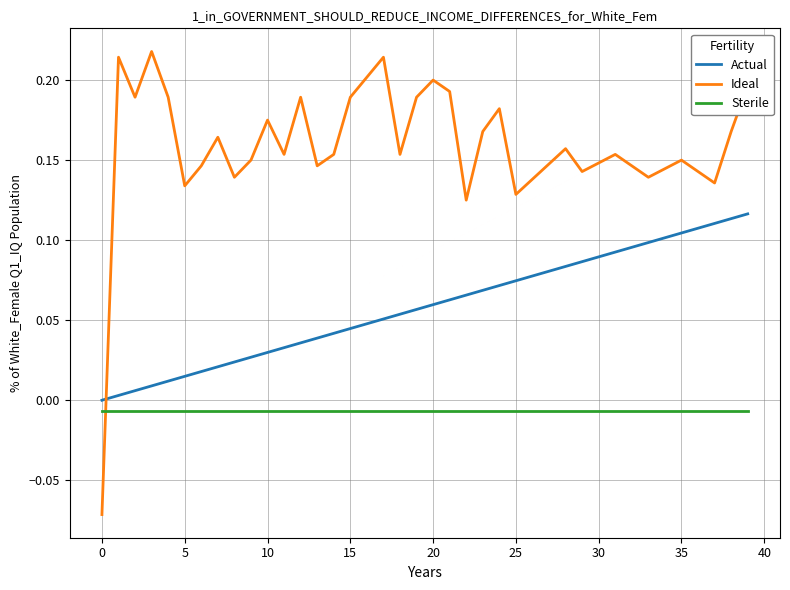

Which series has the largest total across all categories?

Ideal